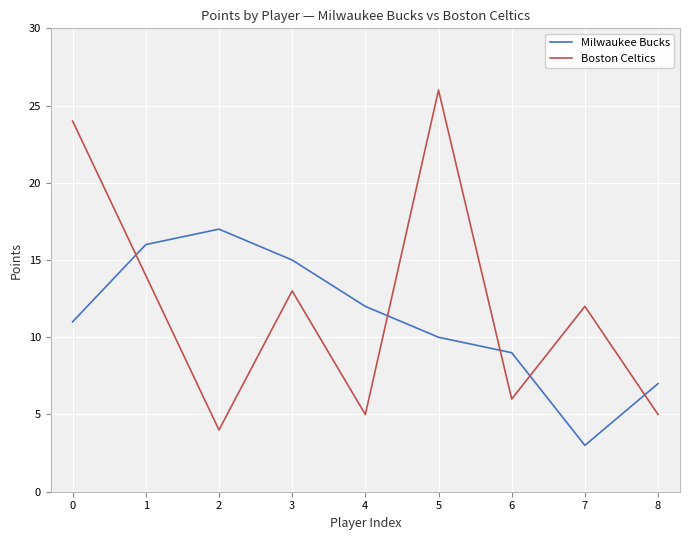

Which series ends up on top after the final intersection of Boston Celtics and Milwaukee Bucks?

Milwaukee Bucks